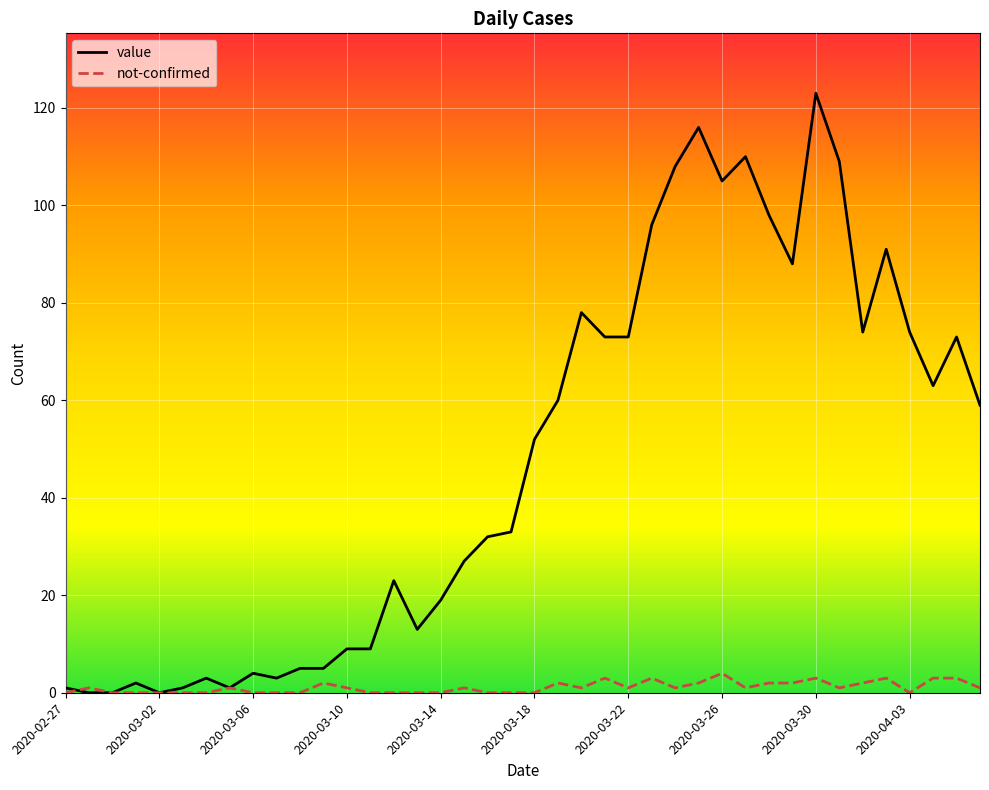

What is the greatest value displayed?

123